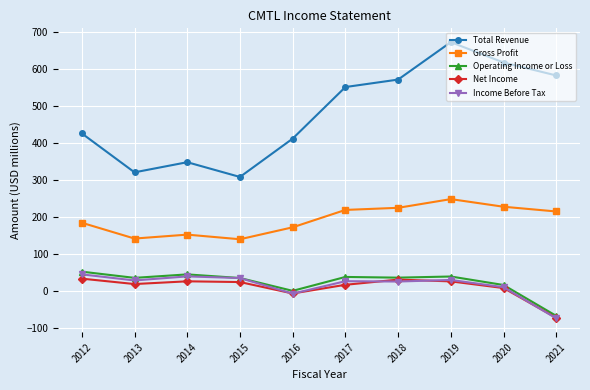

What is the minimum value shown in the chart?

-75.0